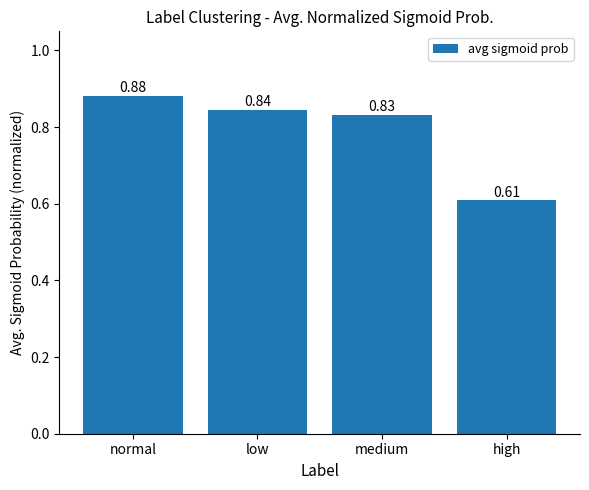

What is the label of the 2nd bar from the right?

medium